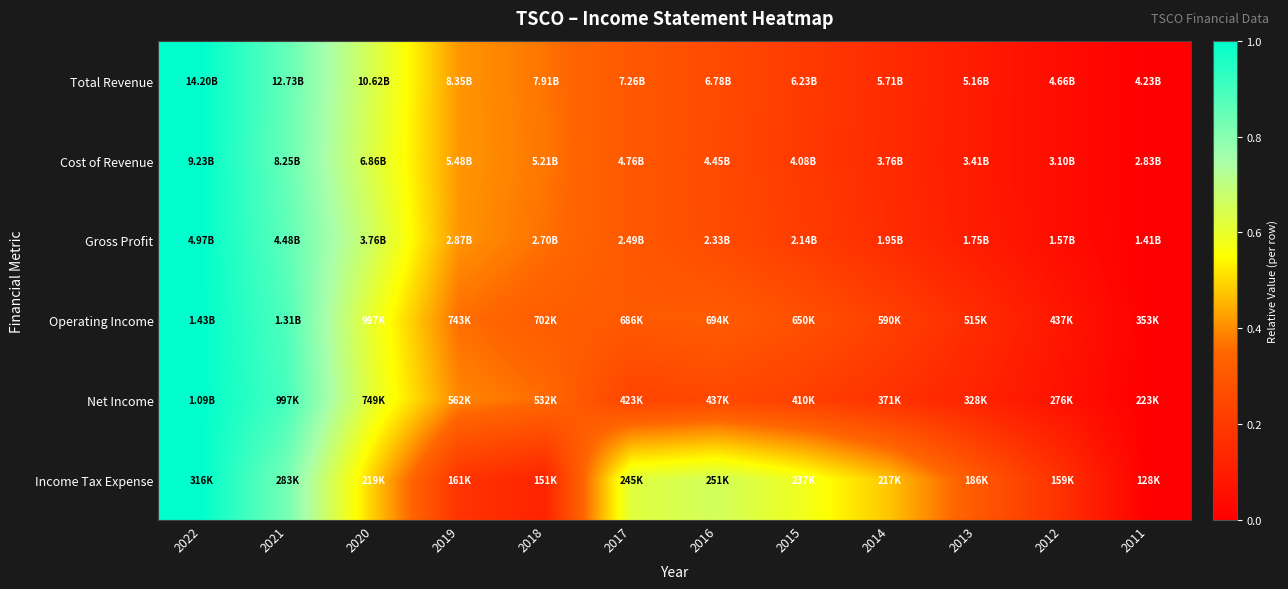

Reading left to right, what are all the values shown in this chart?

Total Revenue: 2022=1.0	2021=0.9	2020=0.6	2019=0.4	2018=0.4	2017=0.3	2016=0.3	2015=0.2	2014=0.1	2013=0.1	2012=0.0	2011=0.0
Cost of Revenue: 2022=1.0	2021=0.8	2020=0.6	2019=0.4	2018=0.4	2017=0.3	2016=0.3	2015=0.2	2014=0.1	2013=0.1	2012=0.0	2011=0.0
Gross Profit: 2022=1.0	2021=0.9	2020=0.7	2019=0.4	2018=0.4	2017=0.3	2016=0.3	2015=0.2	2014=0.2	2013=0.1	2012=0.0	2011=0.0
Operating Income: 2022=1.0	2021=0.9	2020=0.6	2019=0.4	2018=0.3	2017=0.3	2016=0.3	2015=0.3	2014=0.2	2013=0.1	2012=0.1	2011=0.0
Net Income: 2022=1.0	2021=0.9	2020=0.6	2019=0.4	2018=0.4	2017=0.2	2016=0.2	2015=0.2	2014=0.2	2013=0.1	2012=0.1	2011=0.0
Income Tax Expense: 2022=1.0	2021=0.8	2020=0.5	2019=0.2	2018=0.1	2017=0.6	2016=0.7	2015=0.6	2014=0.5	2013=0.3	2012=0.2	2011=0.0